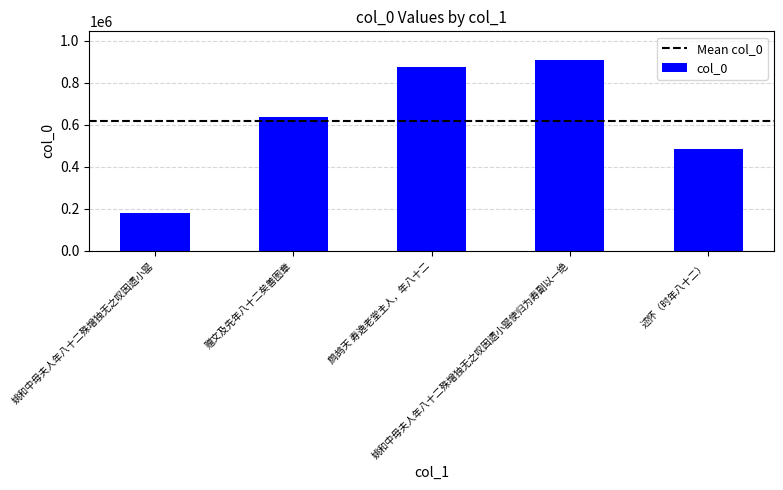

What value does the data have at 述怀（时年八十二）?

482852